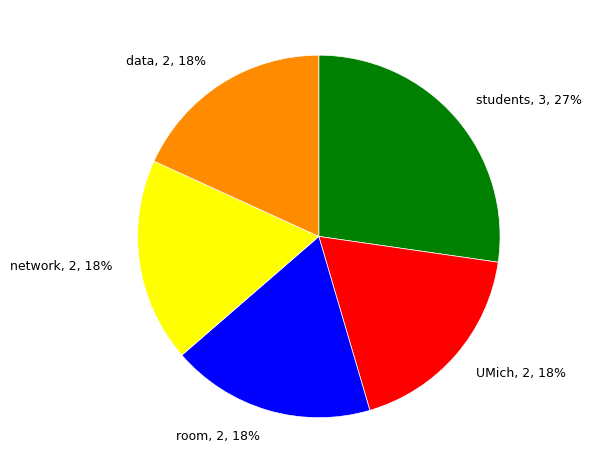

Between students, 3, 27% and data, 2, 18%, which is larger?

students, 3, 27%